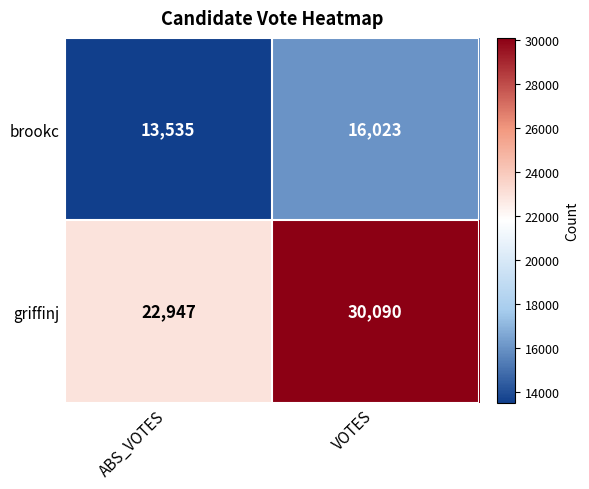

Which category has the lowest value across all series?

ABS_VOTES